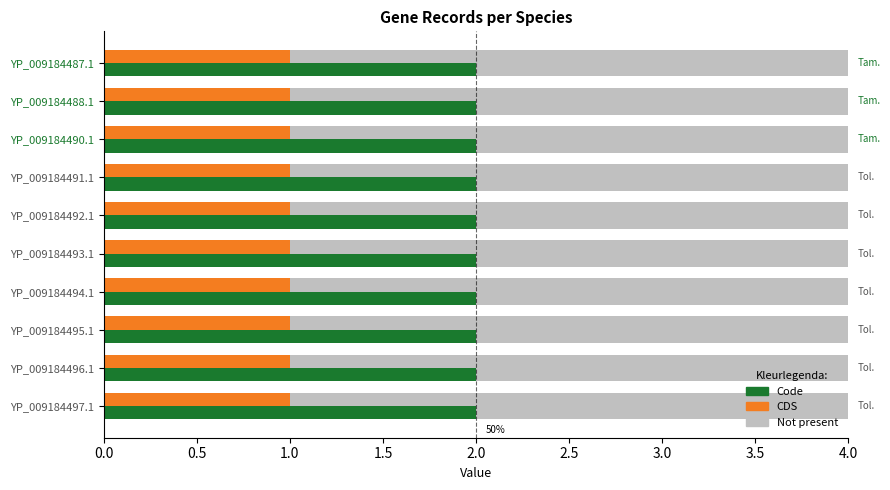

Which category has the highest value in the Code series?

YP_009184487.1